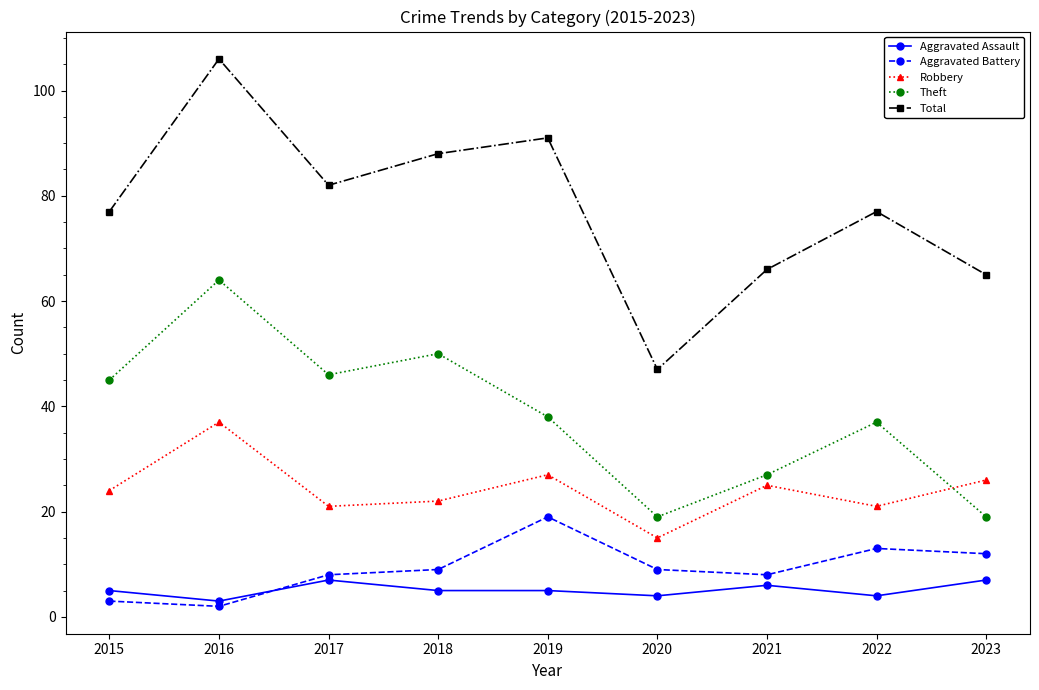

Reading left to right, list all the values displayed in this chart.

Aggravated Assault: 5	3	7	5	5	4	6	4	7
Aggravated Battery: 3	2	8	9	19	9	8	13	12
Robbery: 24	37	21	22	27	15	25	21	26
Theft: 45	64	46	50	38	19	27	37	19
Total: 77	106	82	88	91	47	66	77	65